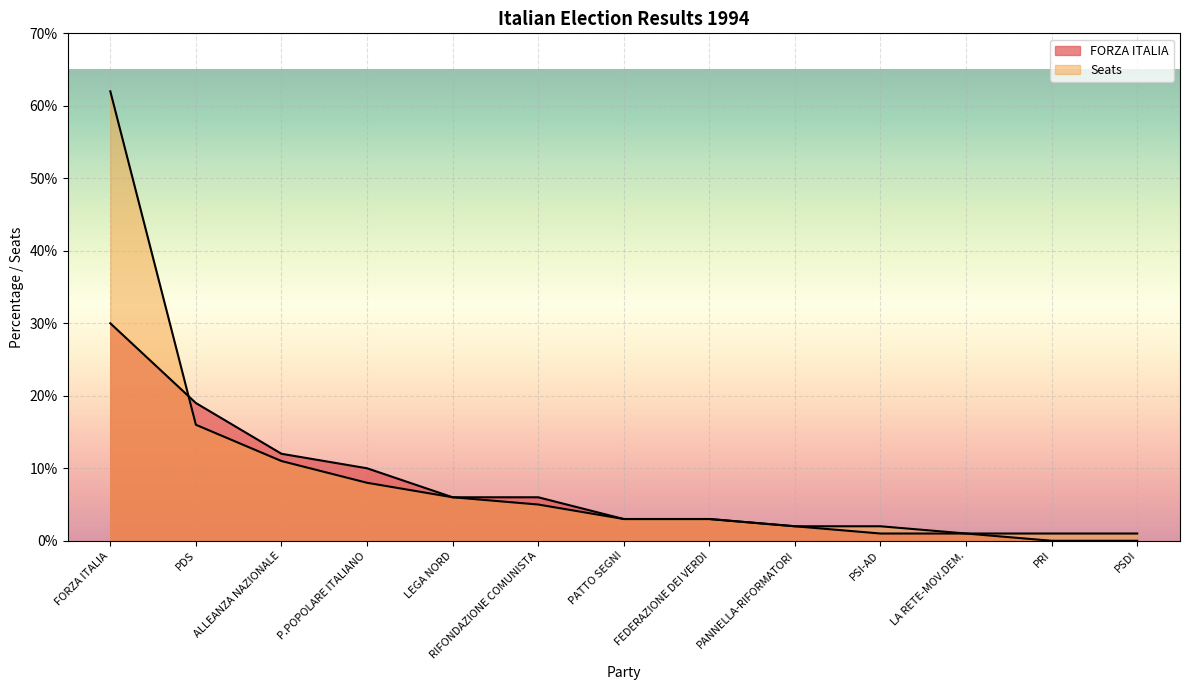

True or false: Seats has more than 0 interior local peaks.

False